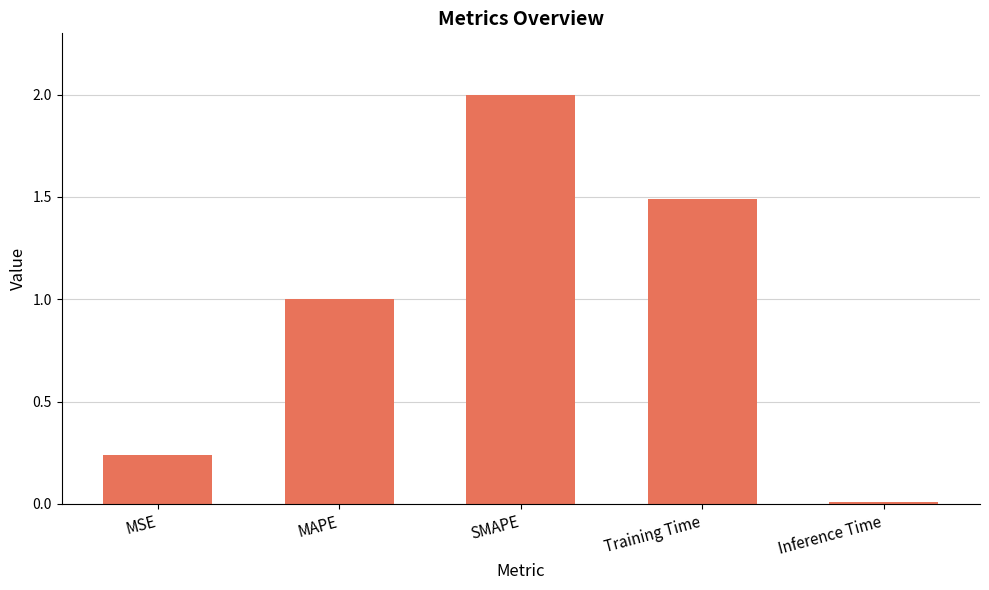

How many series are shown in this chart?

1